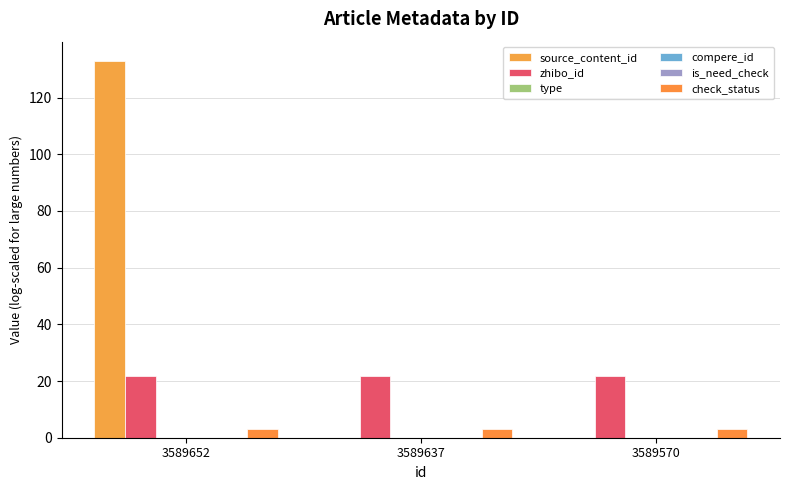

At how many categories does at least one series exceed 59?

1